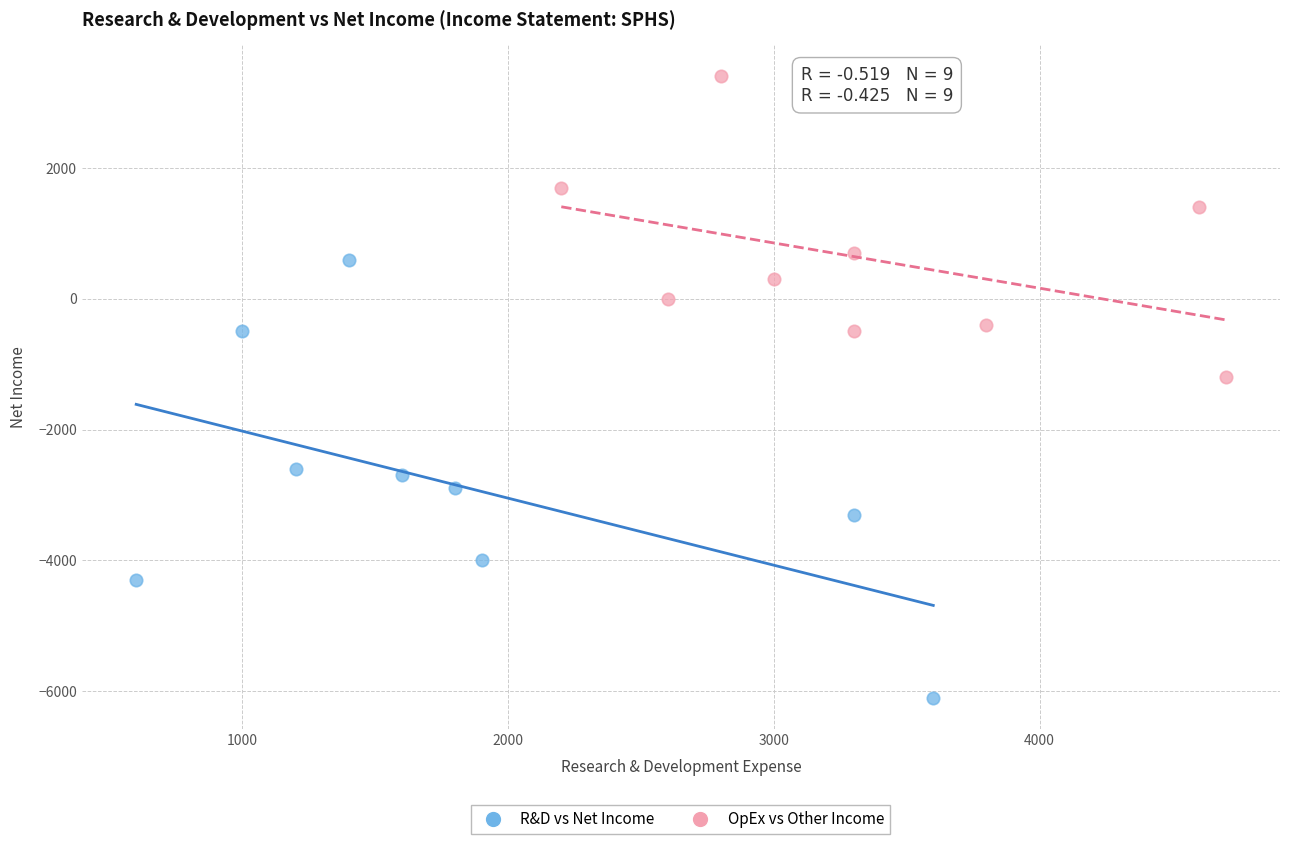

Which series has the widest spread of Y values?

R&D vs Net Income